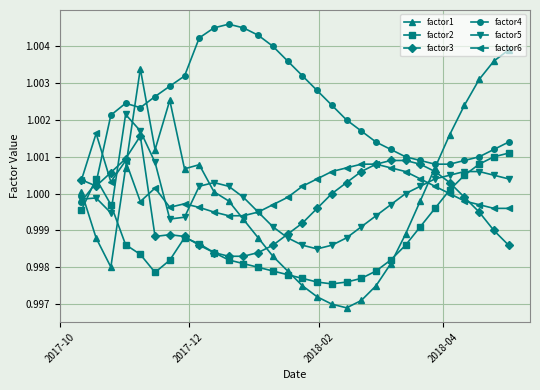

Count the number of data series in this chart.

6